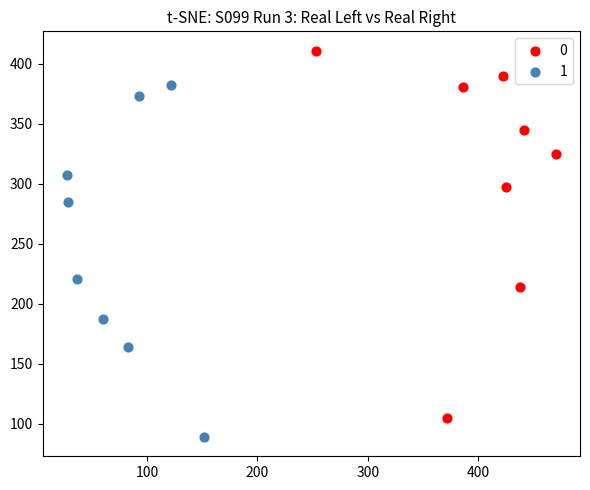

What are all the series names shown in the legend?

0, 1